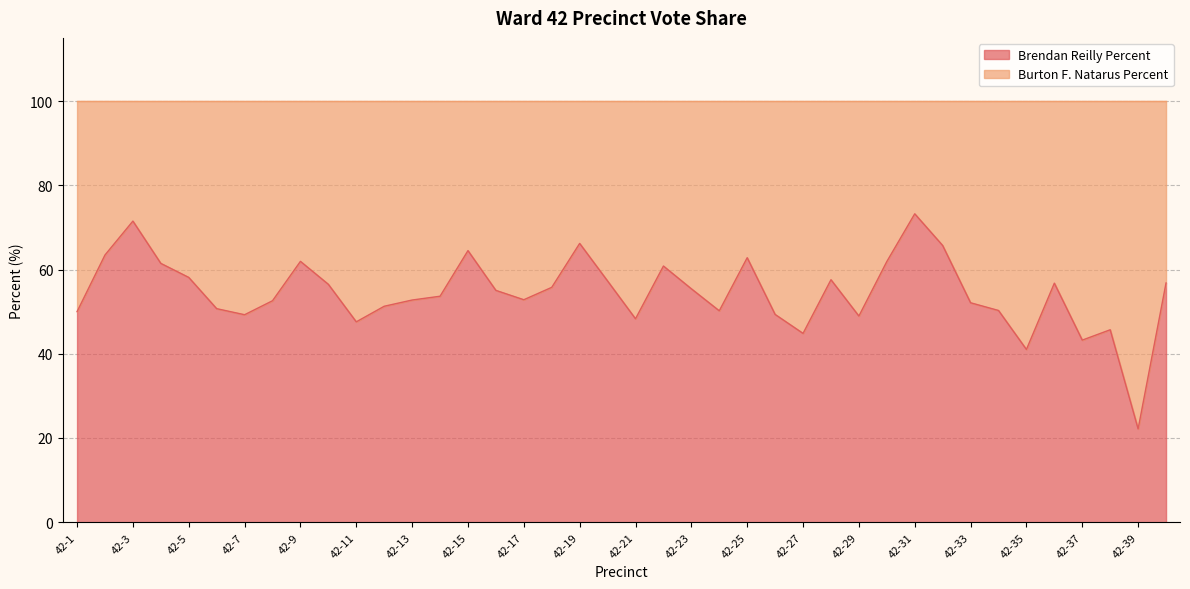

Reading left to right, transcribe all the data shown in this chart.

42-1=50.0	42-2=63.5	42-3=71.5	42-4=61.5	42-5=58.1	42-6=50.7	42-7=49.3	42-8=52.6	42-9=61.9	42-10=56.5	42-11=47.6	42-12=51.3	42-13=52.8	42-14=53.7	42-15=64.5	42-16=55.0	42-17=52.8	42-18=55.8	42-19=66.2	42-20=57.3	42-21=48.3	42-22=60.8	42-23=55.4	42-24=50.2	42-25=62.8	42-26=49.3	42-27=44.8	42-28=57.6	42-29=49.0	42-30=61.9	42-31=73.2	42-32=65.7	42-33=52.1	42-34=50.3	42-35=41.0	42-36=56.8	42-37=43.2	42-38=45.7	42-39=22.2	42-40=56.8